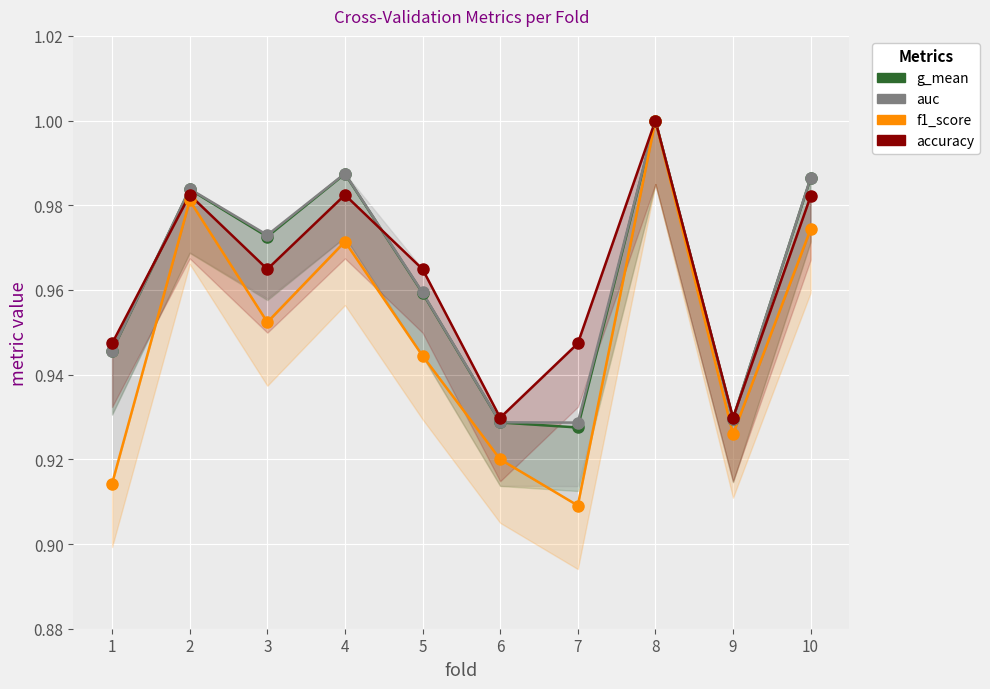

What are all the series names shown in the legend?

g_mean, auc, f1_score, accuracy